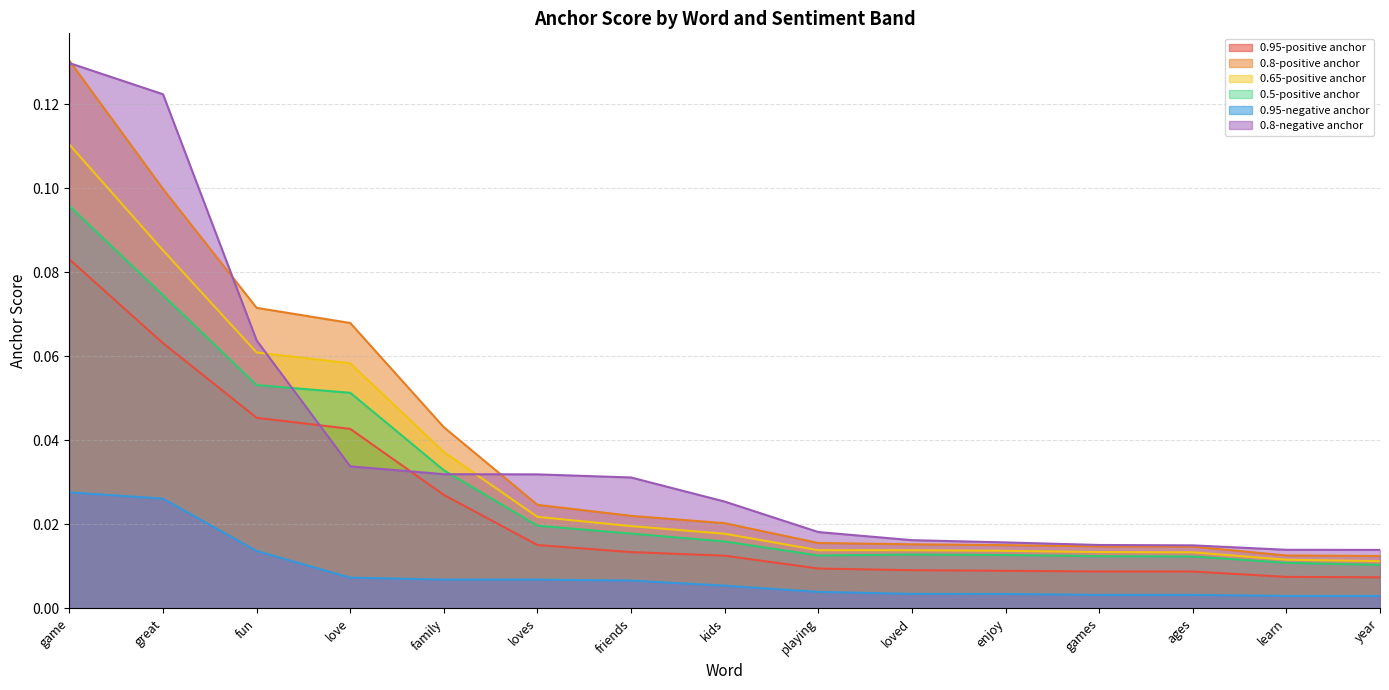

Rank the series at great from lowest to highest value.

0.95-negative anchor, 0.95-positive anchor, 0.5-positive anchor, 0.65-positive anchor, 0.8-positive anchor, 0.8-negative anchor